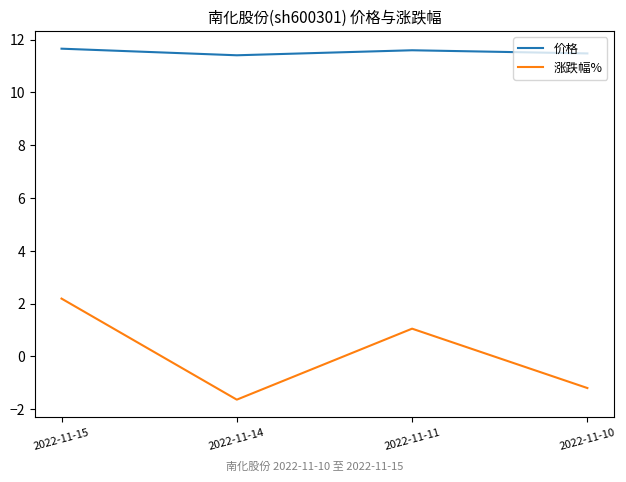

Reading left to right, list all the values displayed in this chart.

价格: 11.7	11.4	11.6	11.5
涨跌幅%: 2.2	-1.6	1.1	-1.2